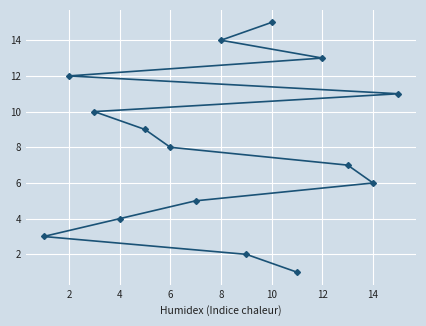

What is the sum of all values?

120